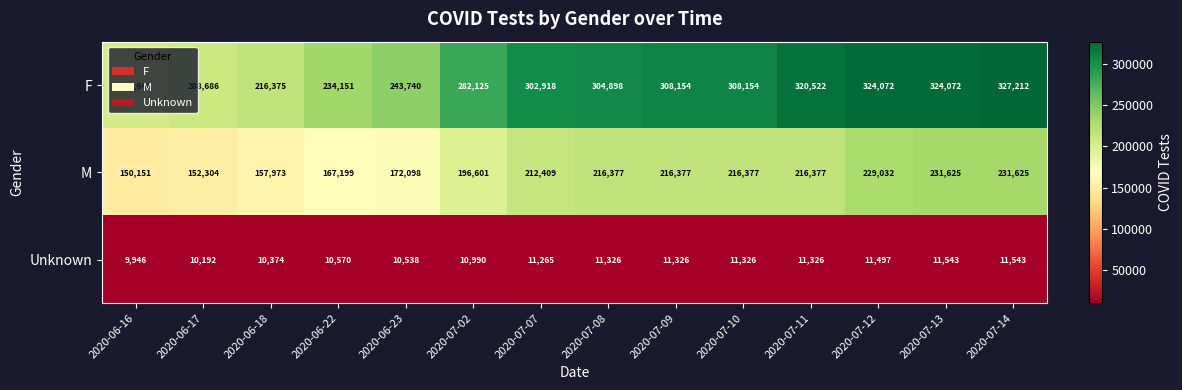

Which series has the largest total across all categories?

F